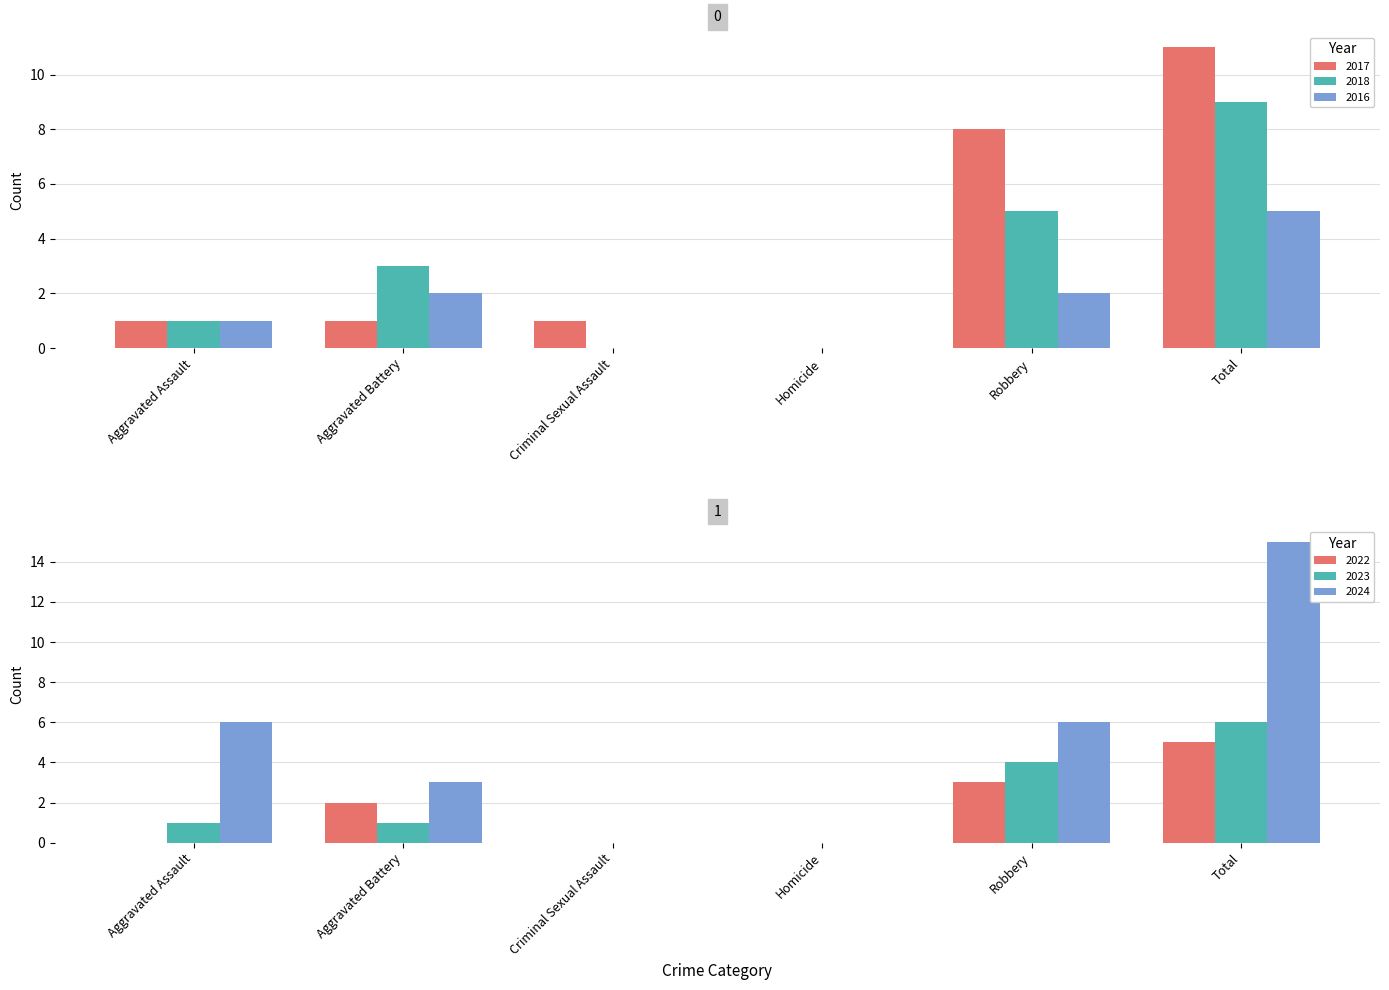

Are the bars grouped side by side (vs. stacked)?

Yes